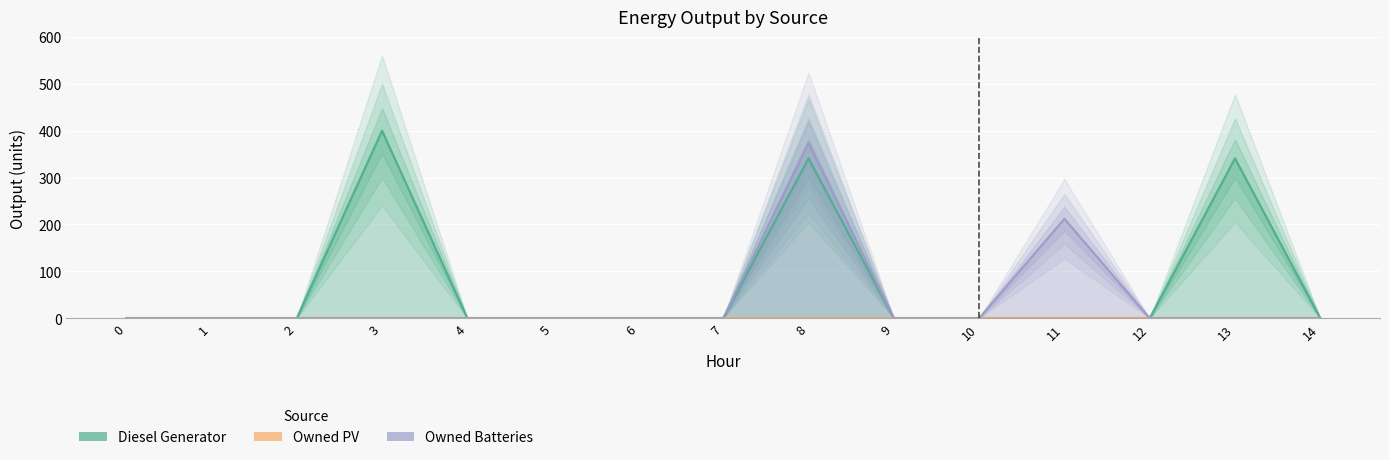

How many lines are shown in the chart?

3